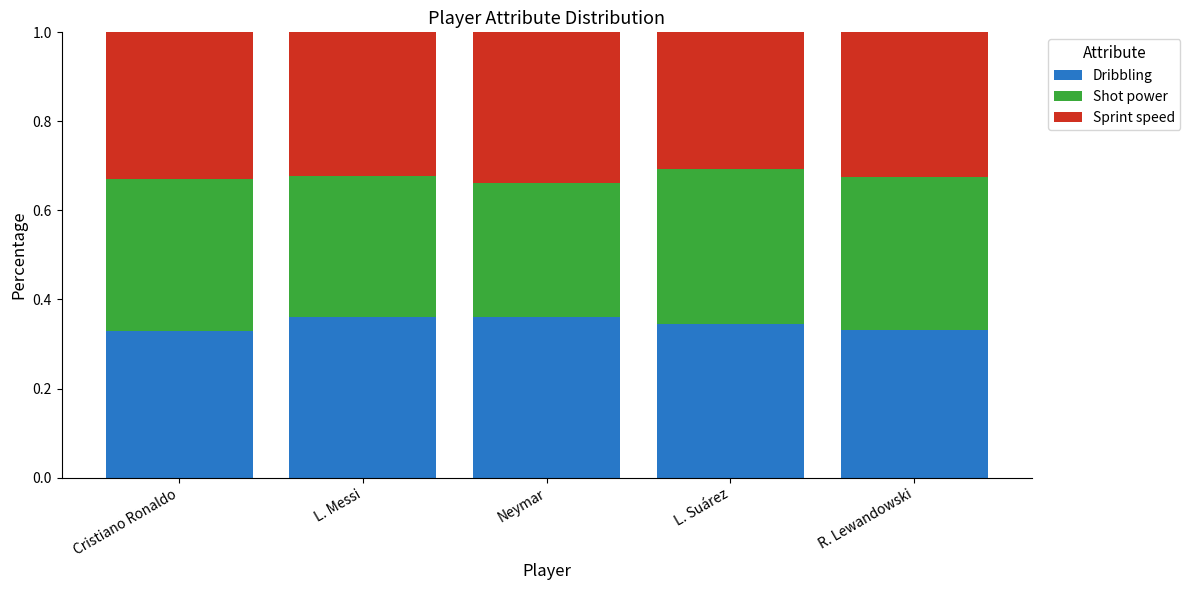

What is the total value across all series at R. Lewandowski?

1.0